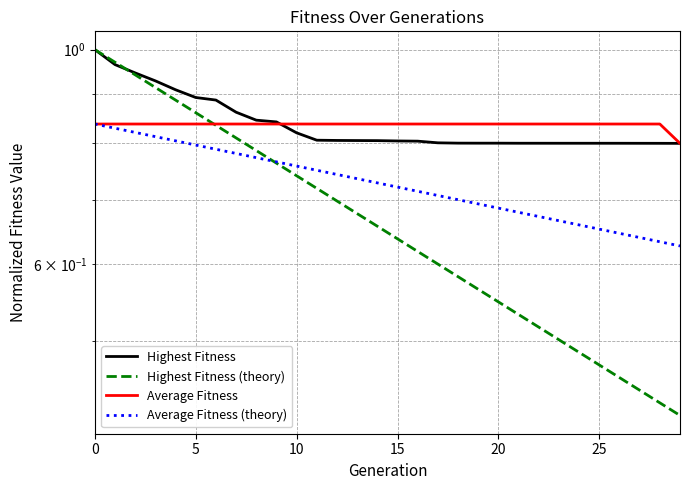

Which category has the lowest value in the Average Fitness (theory) series?

29